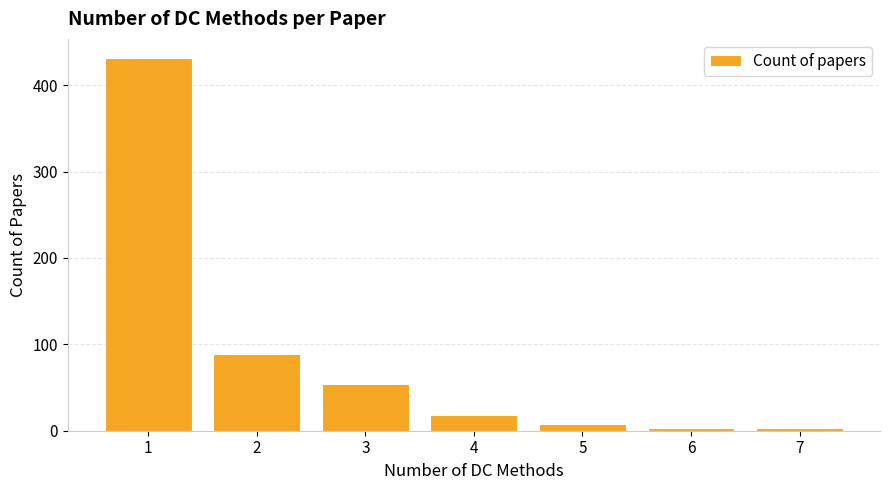

What is the value of the 3rd bar from the left?

54